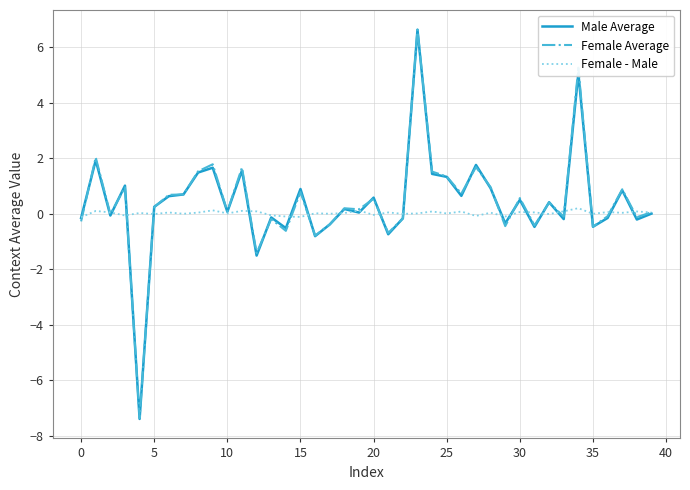

True or false: Female Average has more than 2 points higher than both neighbors.

True